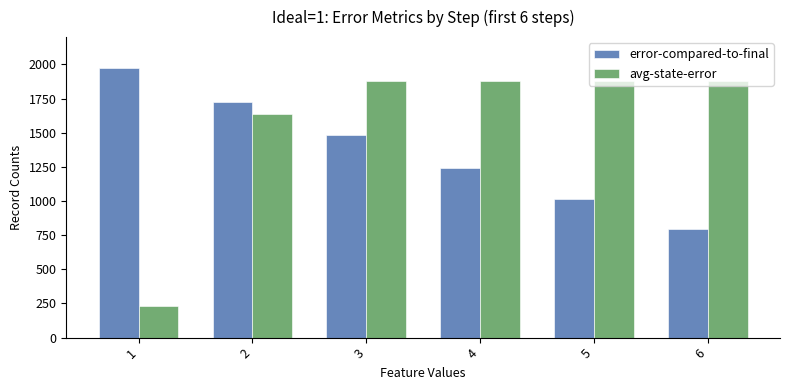

The value of error-compared-to-final at 2 is 1725.0. True or false?

True